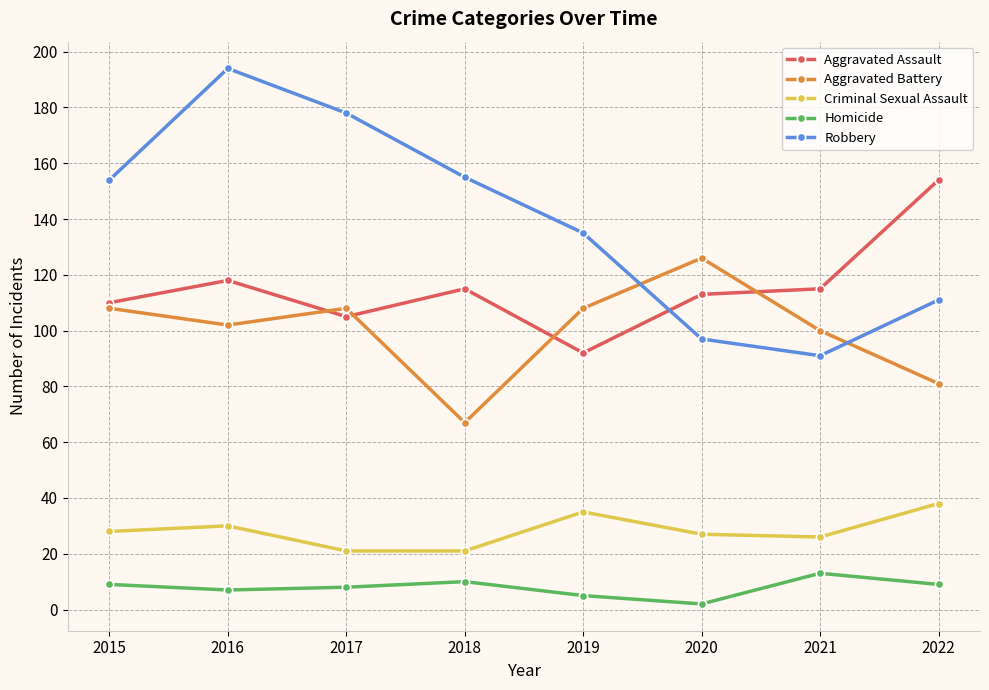

The Aggravated Assault series shows 29 at 2016. True or false?

False